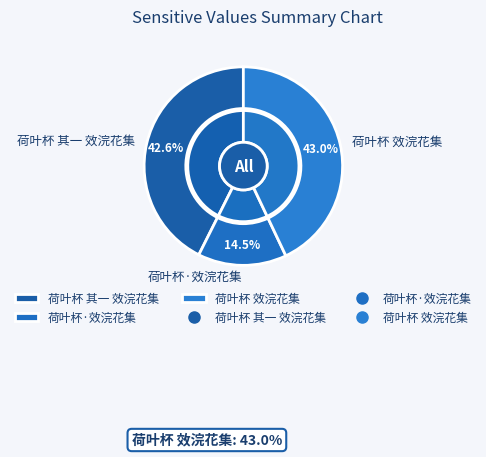

The 荷叶杯 效浣花集 slice represents 31% of the pie. True or false?

False